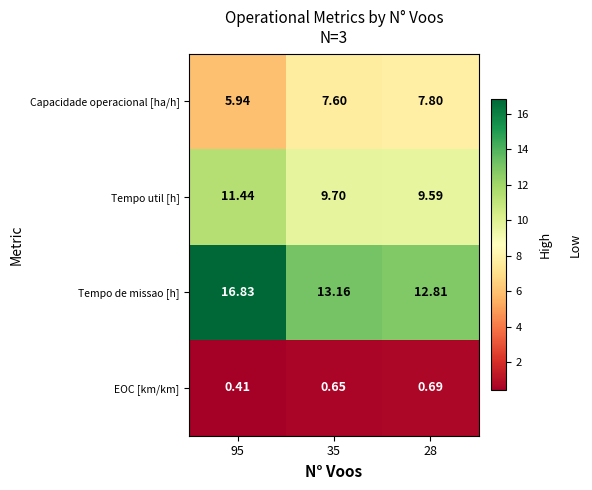

Between 35 and 28, which series saw the biggest shift?

Tempo de missao [h]